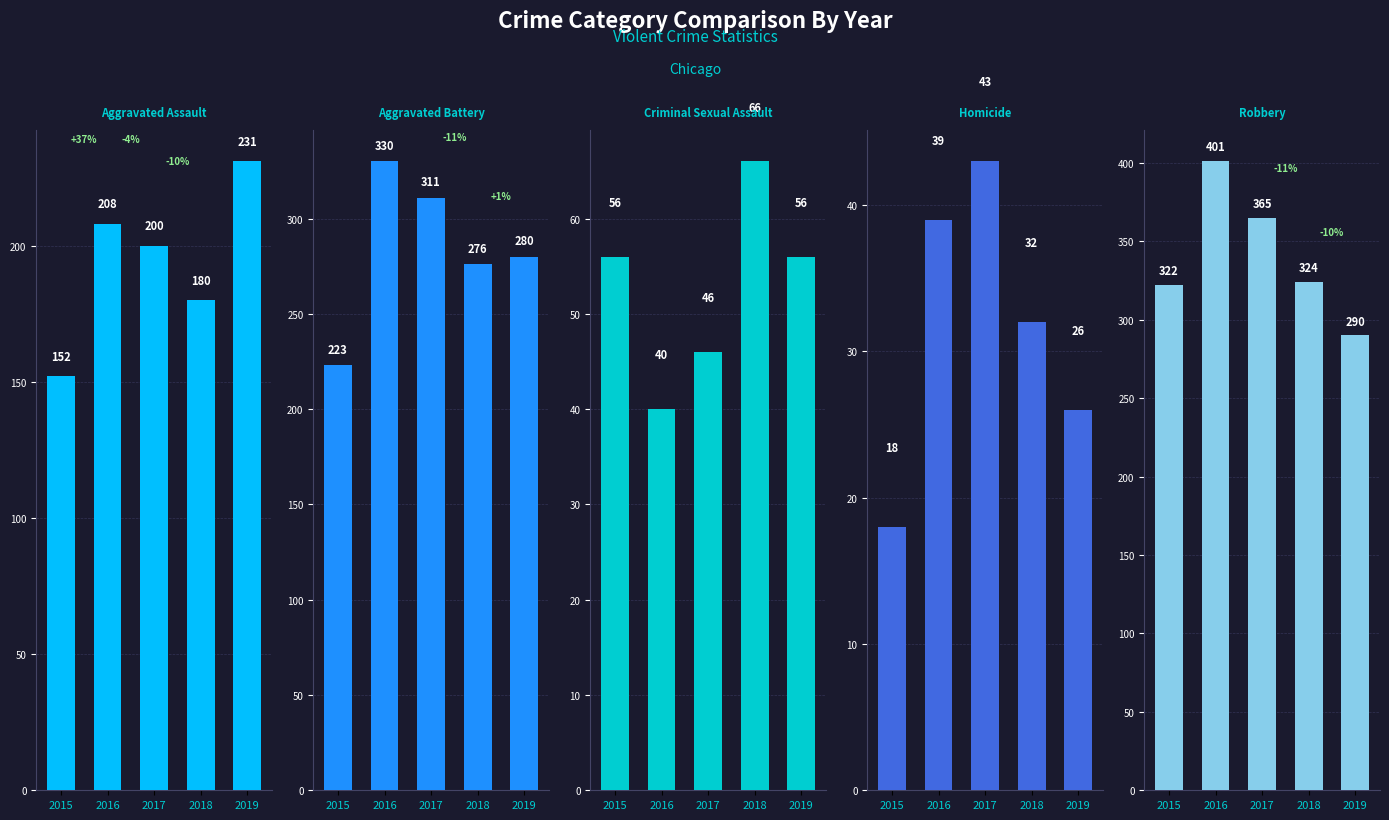

At 2016, list the series in order from smallest to largest.

Homicide, Criminal Sexual Assault, Aggravated Assault, Aggravated Battery, Robbery